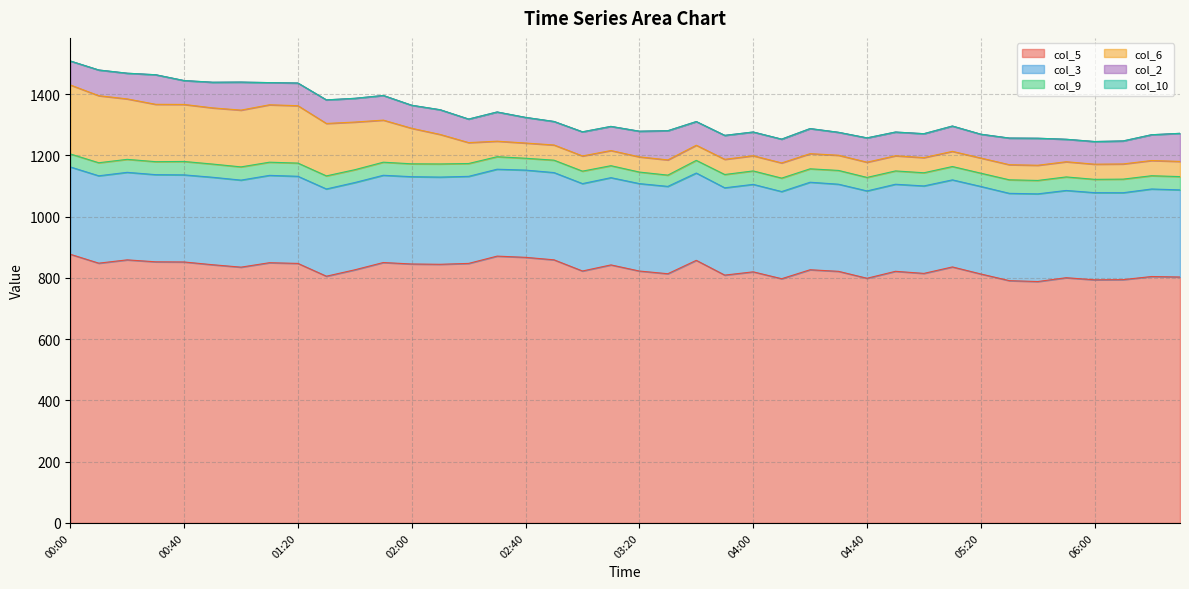

How many lines are shown in the chart?

6